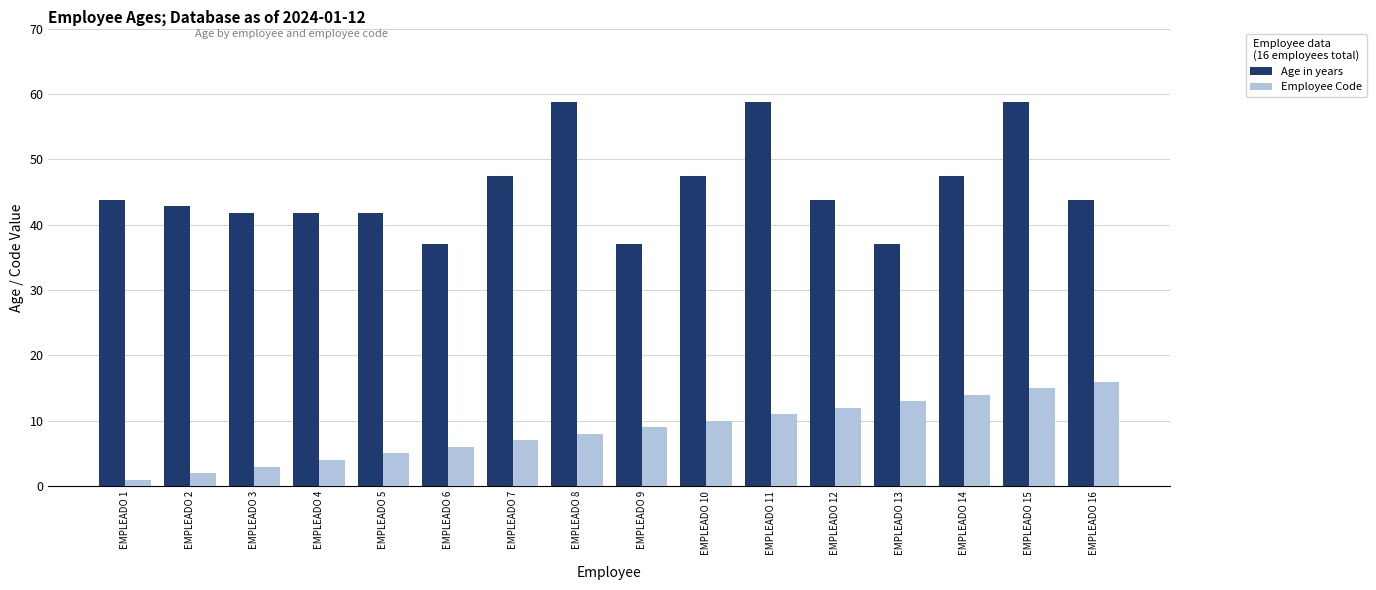

The Age in years series shows 43.8 at EMPLEADO 16. True or false?

True